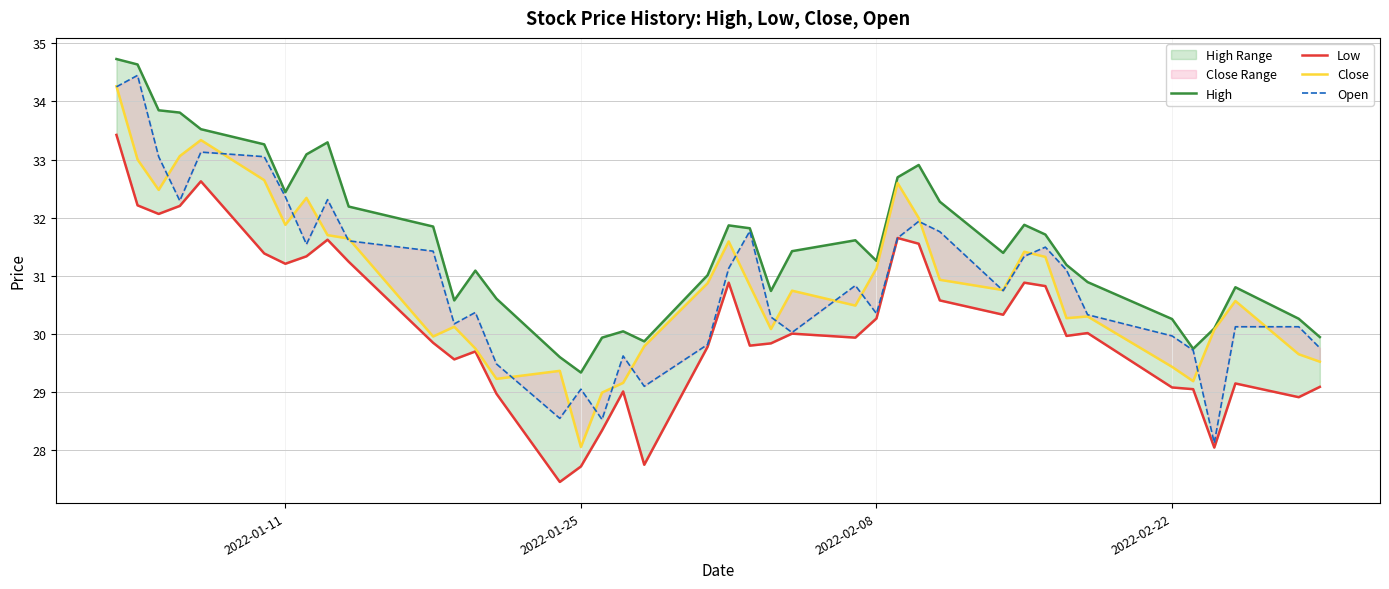

True or false: High and Low intersect in this chart.

False